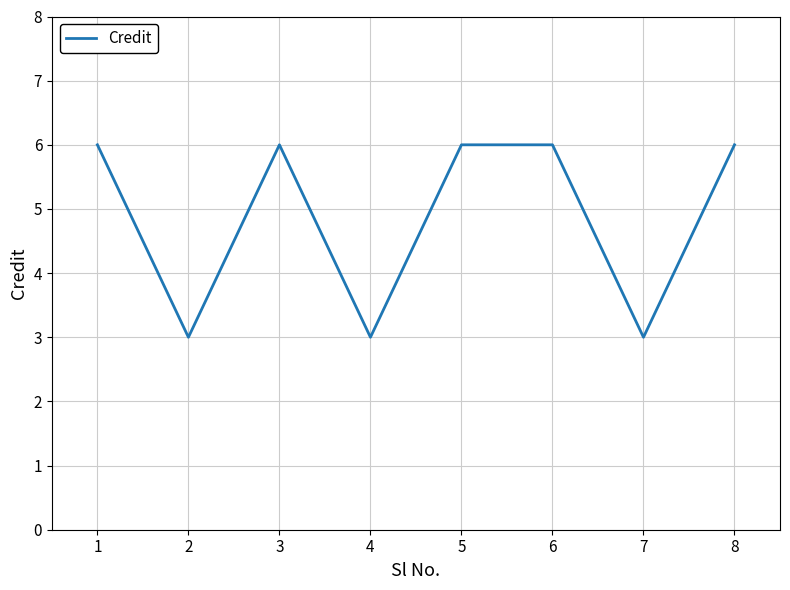

The chart shows a value of 6 at 5. True or false?

True